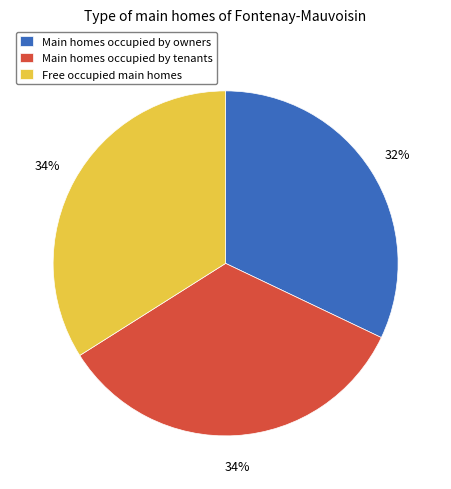

Which has a higher value, Free occupied main homes or Main homes occupied by owners?

Free occupied main homes